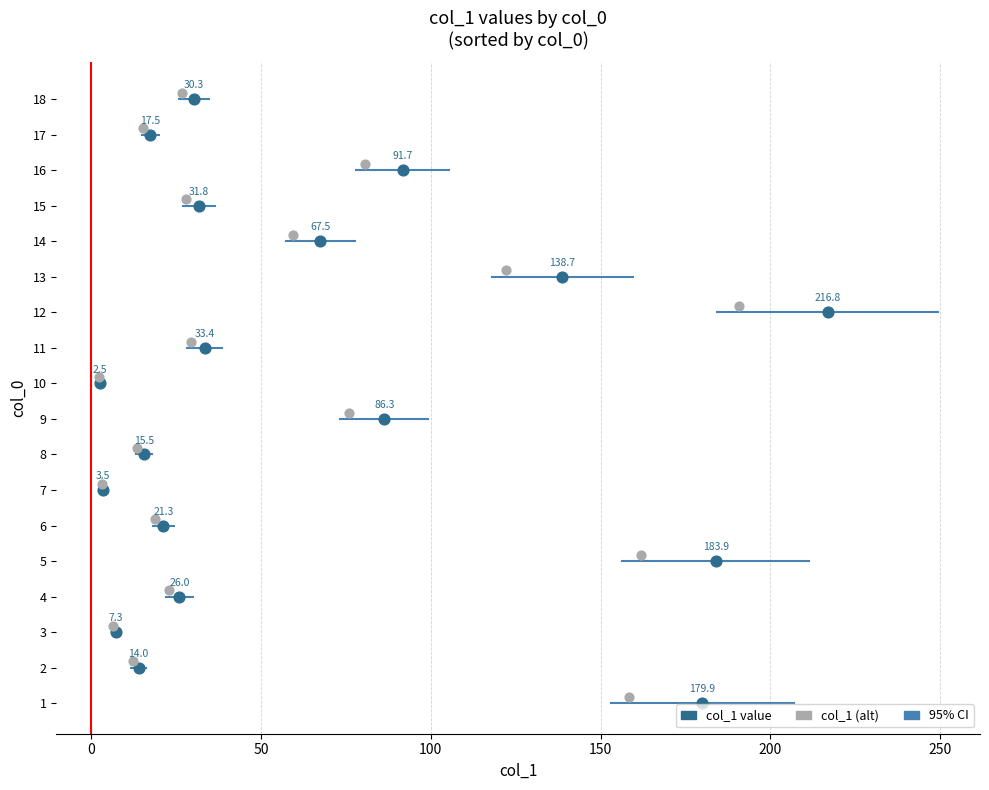

Which series reaches the minimum Y coordinate?

col_1 value